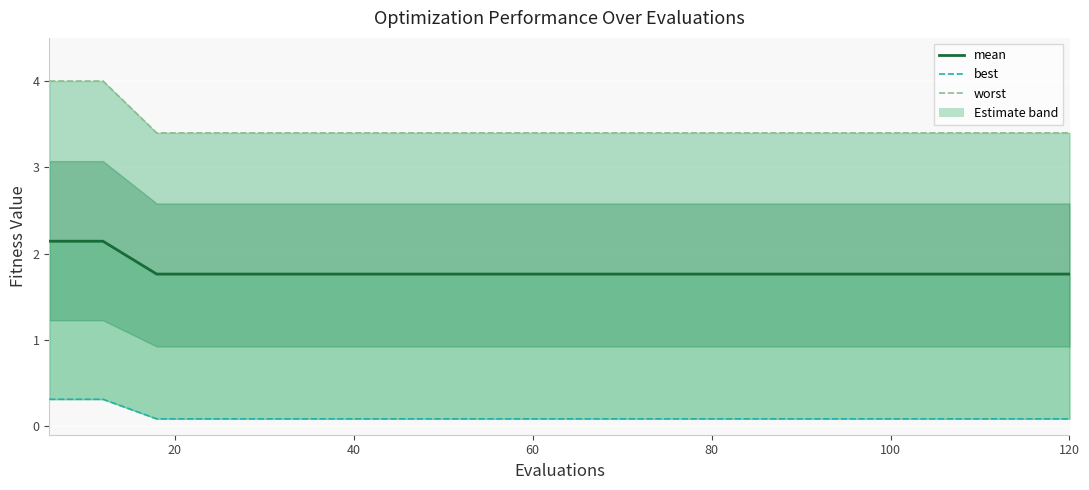

What is the label of the 16th point from the right?

80